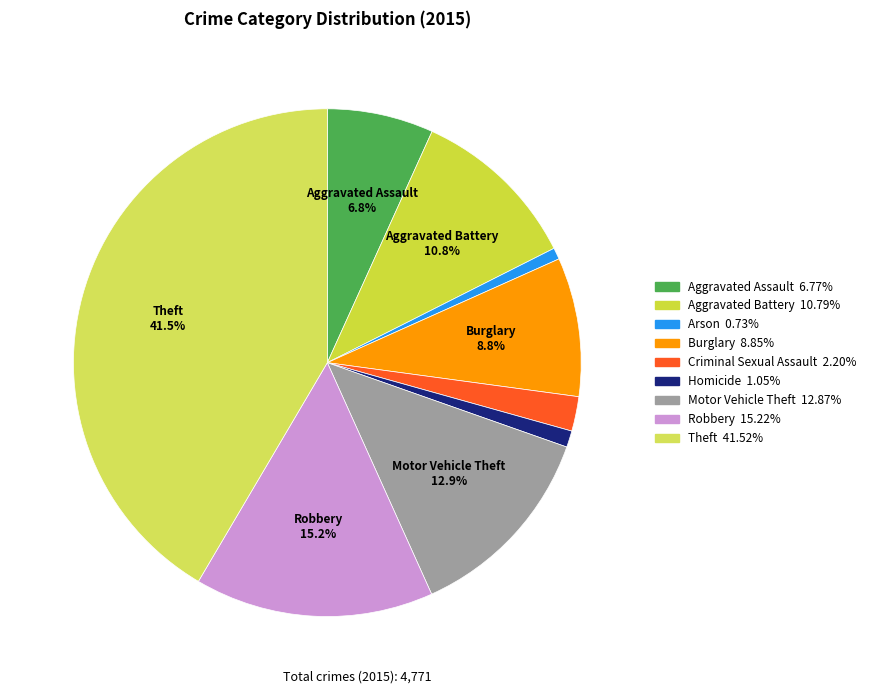

The Burglary slice represents 1% of the pie. True or false?

False